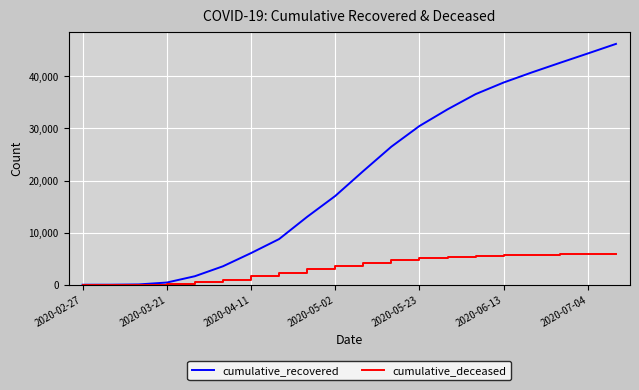

Which series has the largest total across all categories?

cumulative_recovered